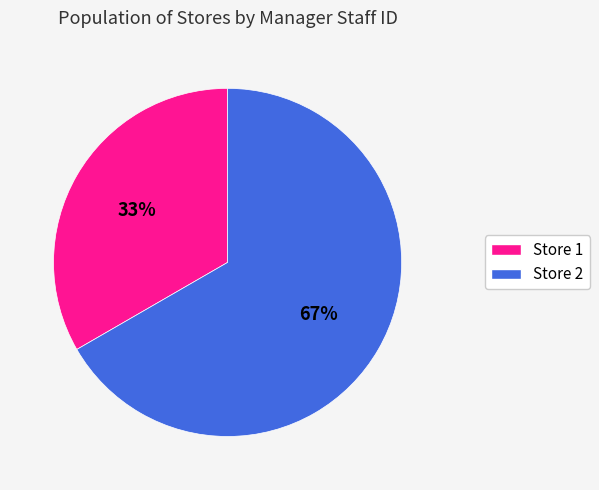

Which category has the biggest portion of the pie?

Store 2